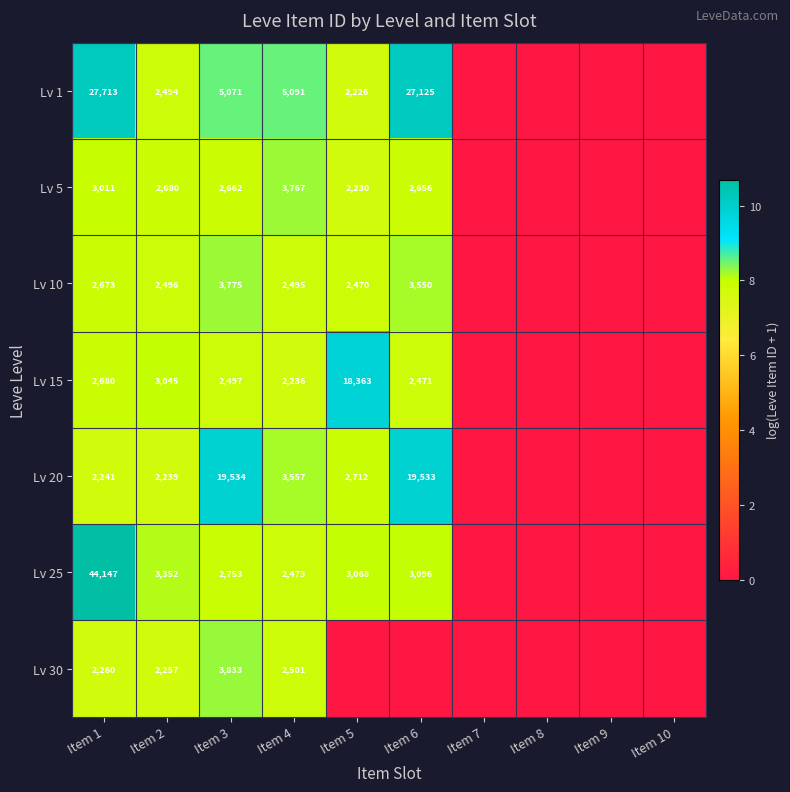

What is the sum of the Lv 15 values at Item 3 and Item 4?

4733